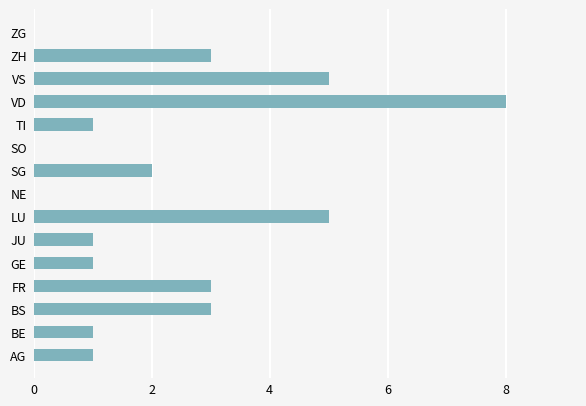

Count the number of categories in the chart.

15